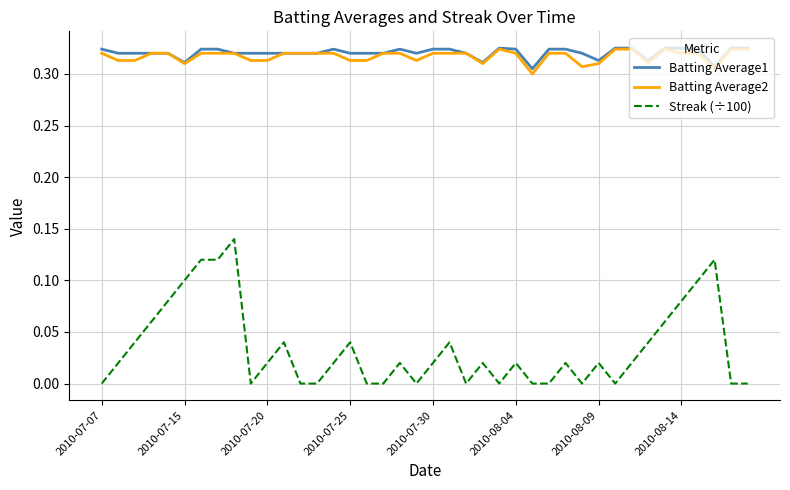

Which series has the widest spread of values?

Streak (÷100)